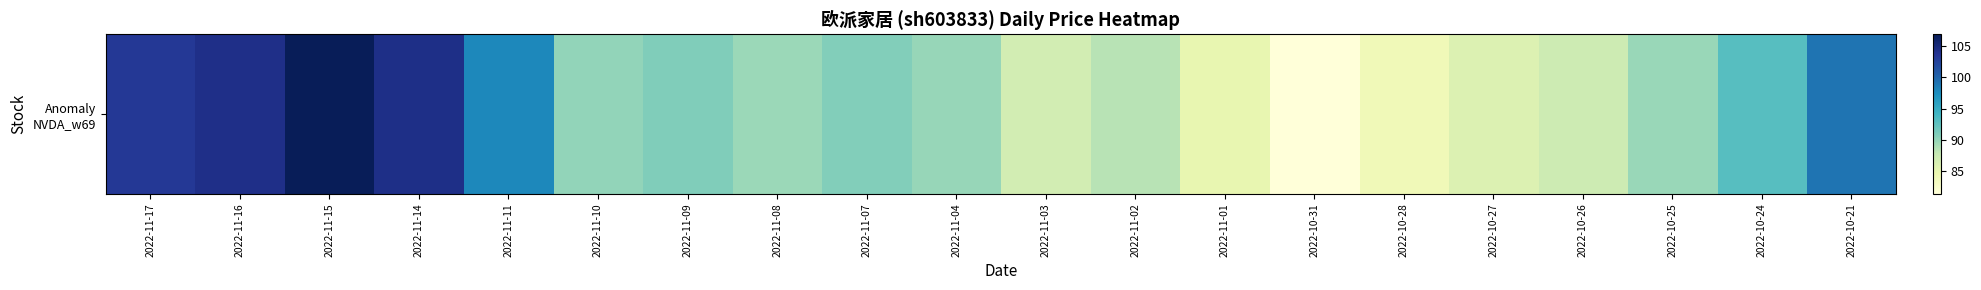

True or false: the data shows 20.3 at 2022-10-24.

False